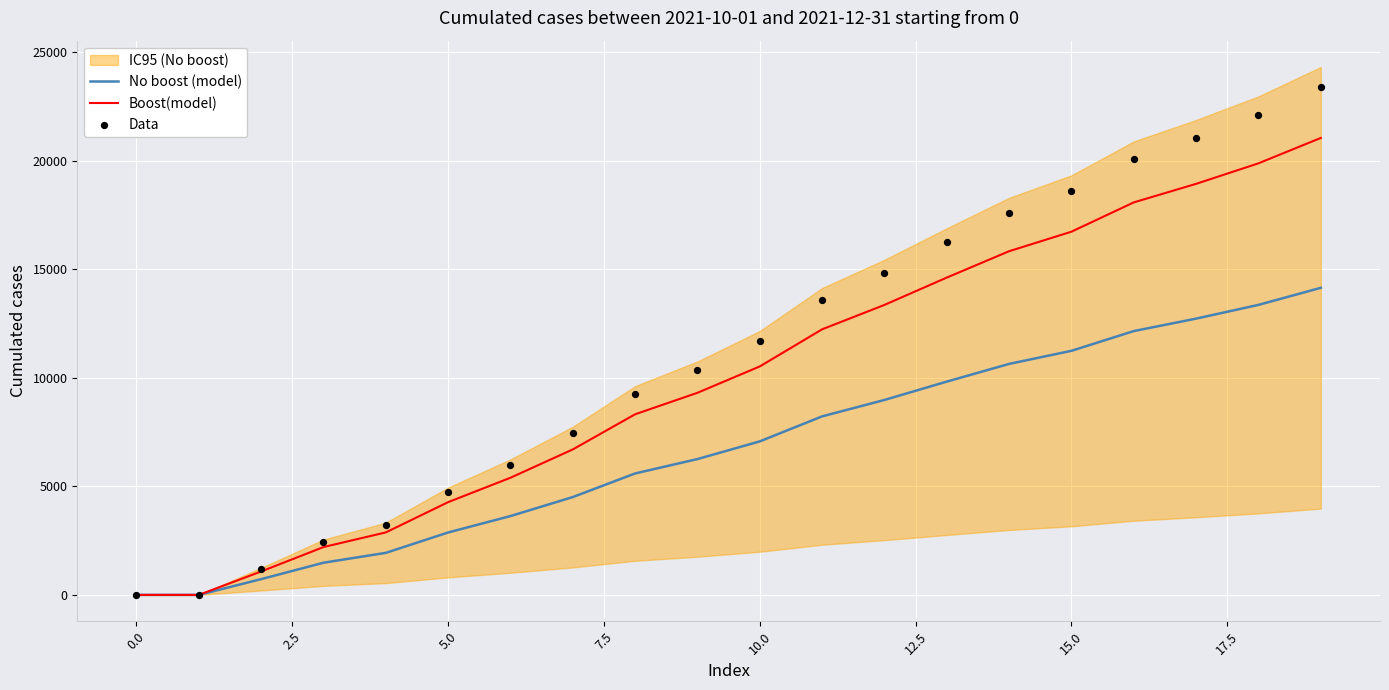

At which category is the sum across all series the highest?

19